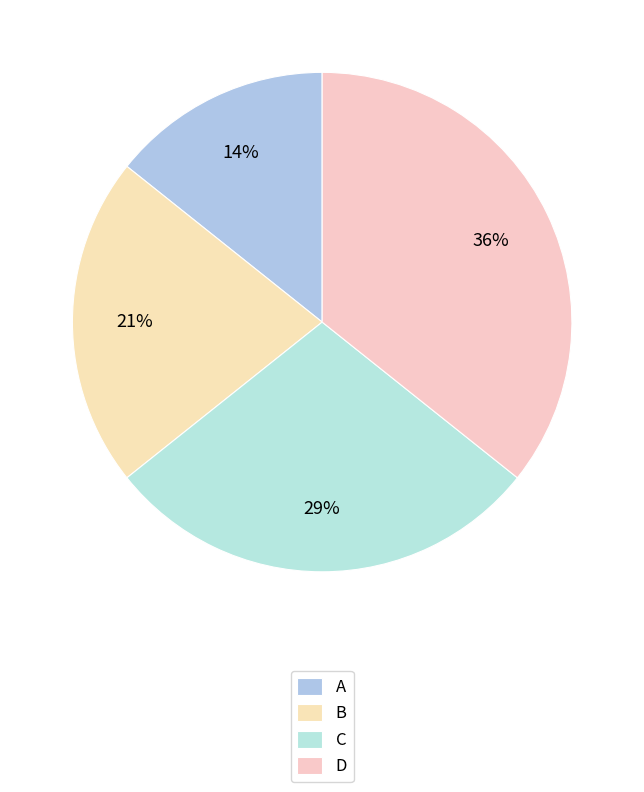

Which slice is the largest?

D